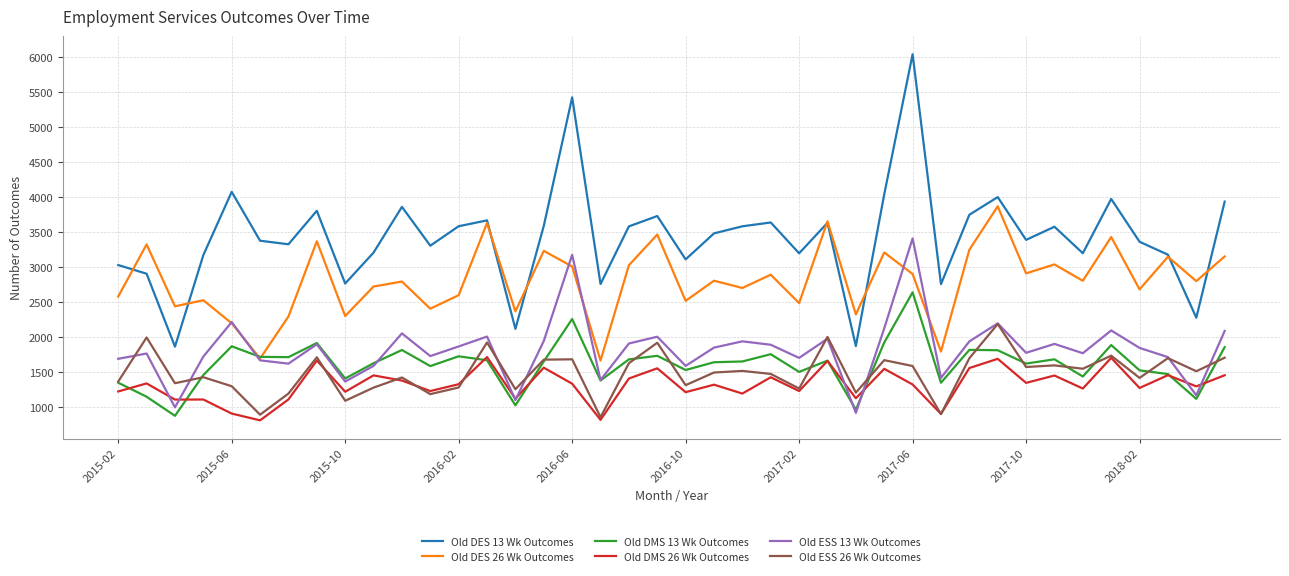

Which series has the widest spread of values?

Old DES 13 Wk Outcomes